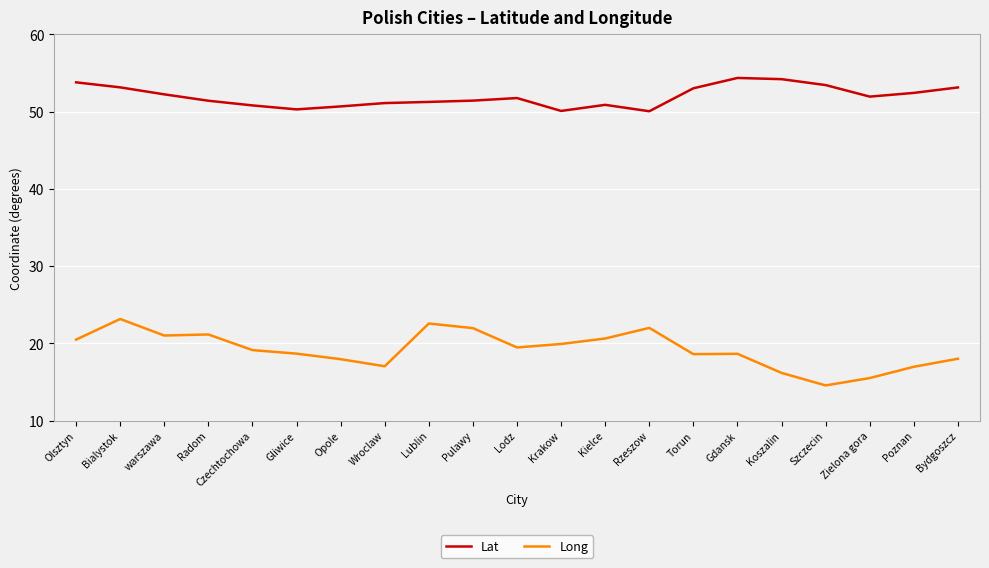

At how many categories does at least one series exceed 23?

21